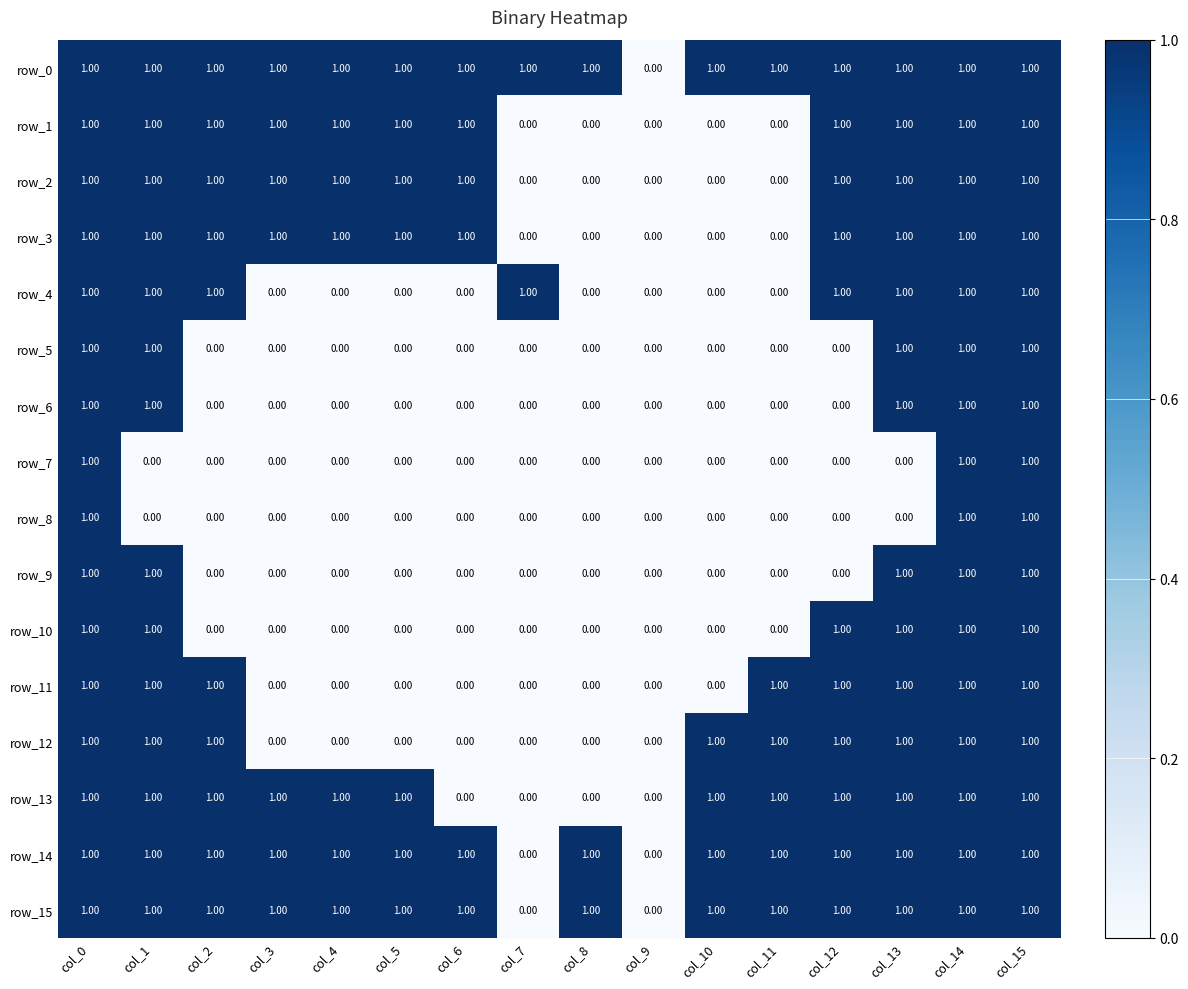

What is the sum of all row_9 values?

5